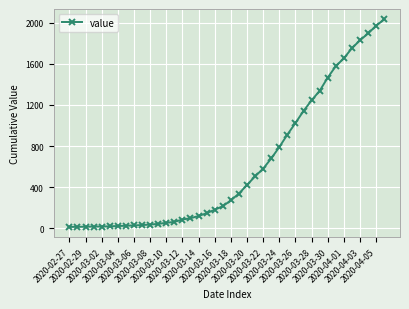

What is the difference between the maximum and second lowest values?

2018